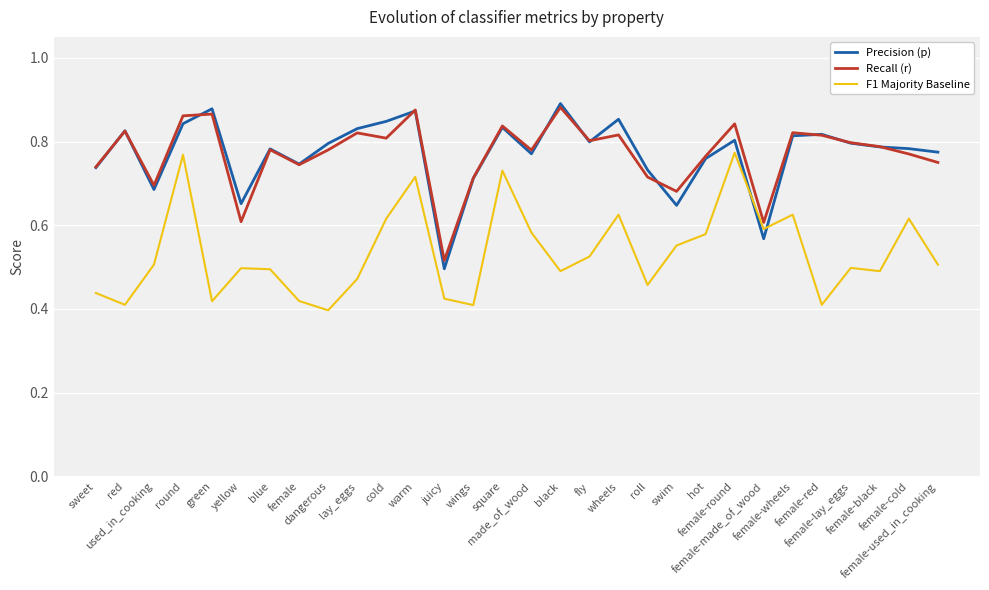

The value of Precision (p) at dangerous is 1.2. True or false?

False